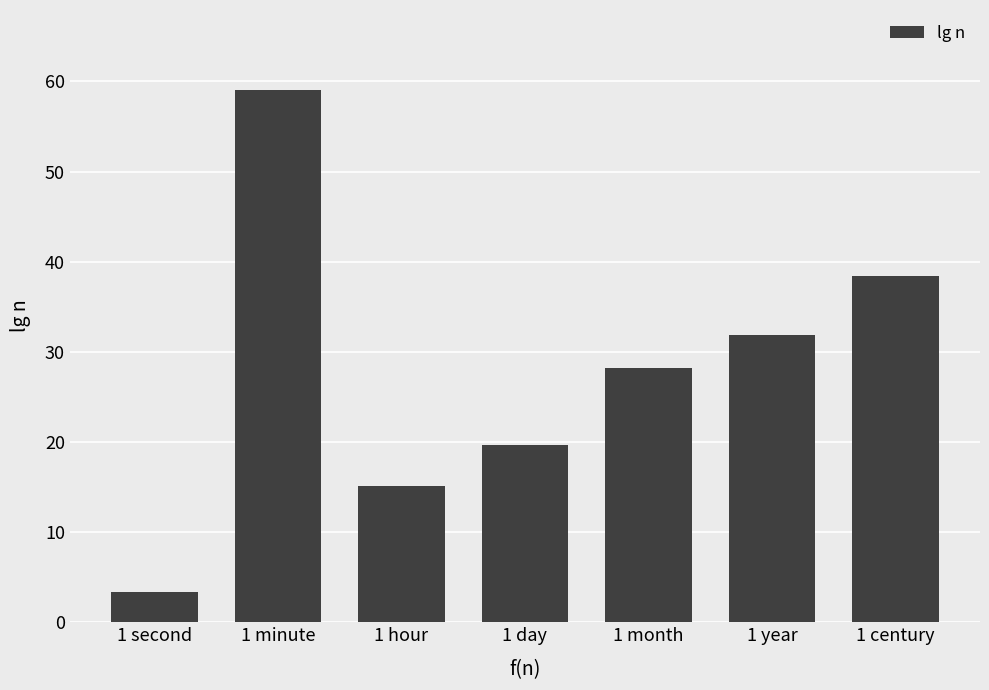

How many categories are shown in the chart?

7